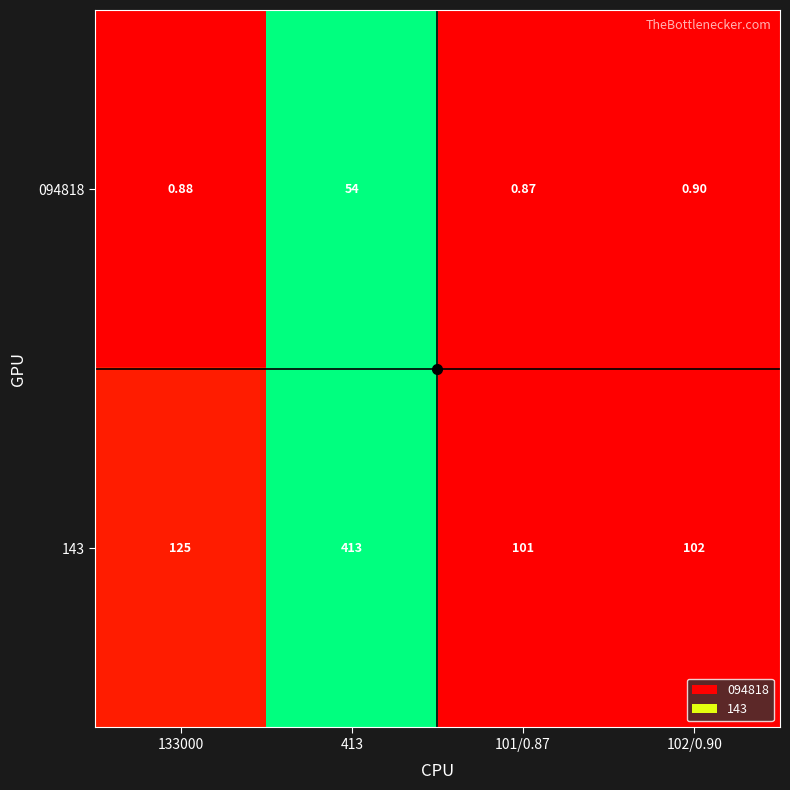

At 102/0.90, list the series in order from smallest to largest.

094818, 143